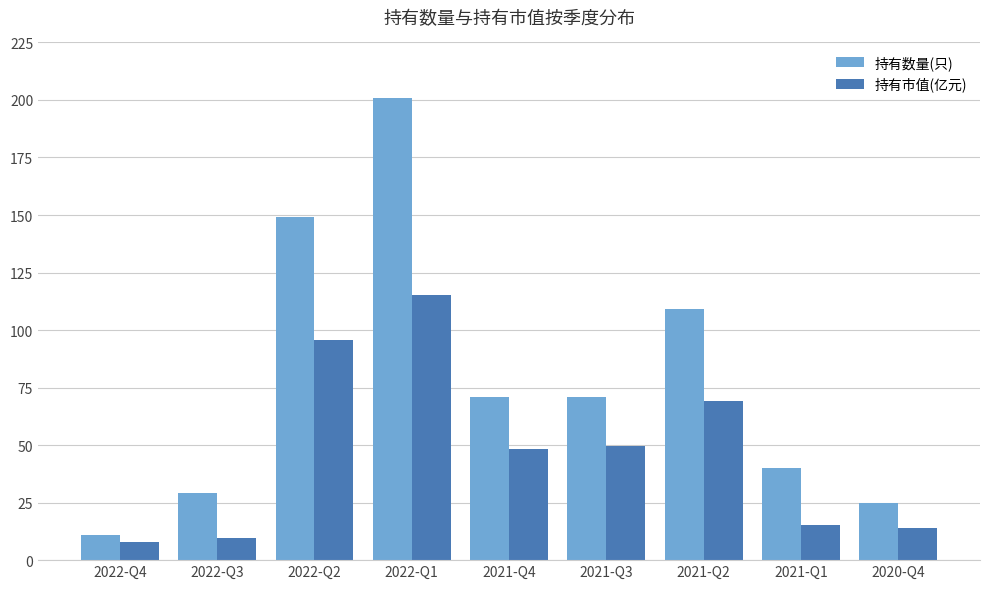

The 持有市值(亿元) series shows 7.9 at 2022-Q4. True or false?

True